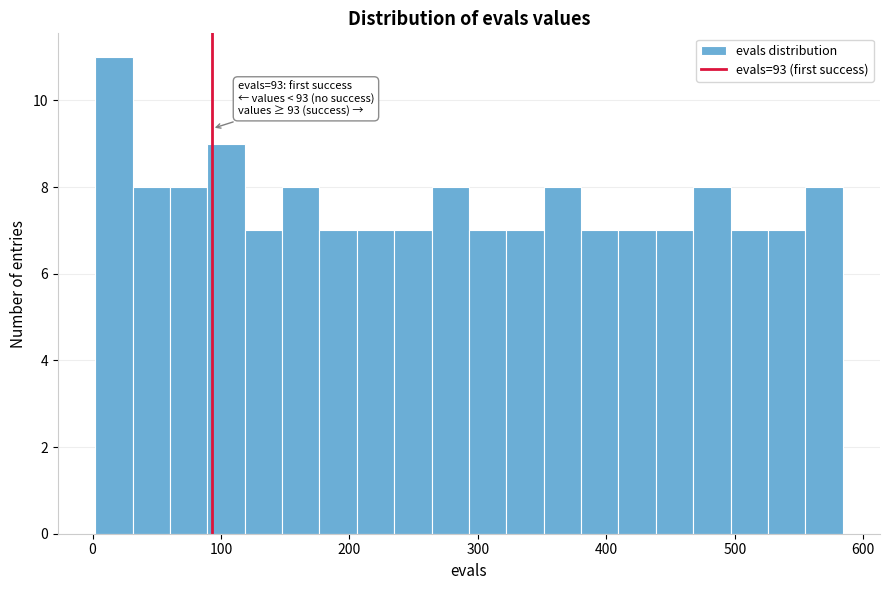

Read against the x-axis, roughly where is the centre of the tallest bar?

20